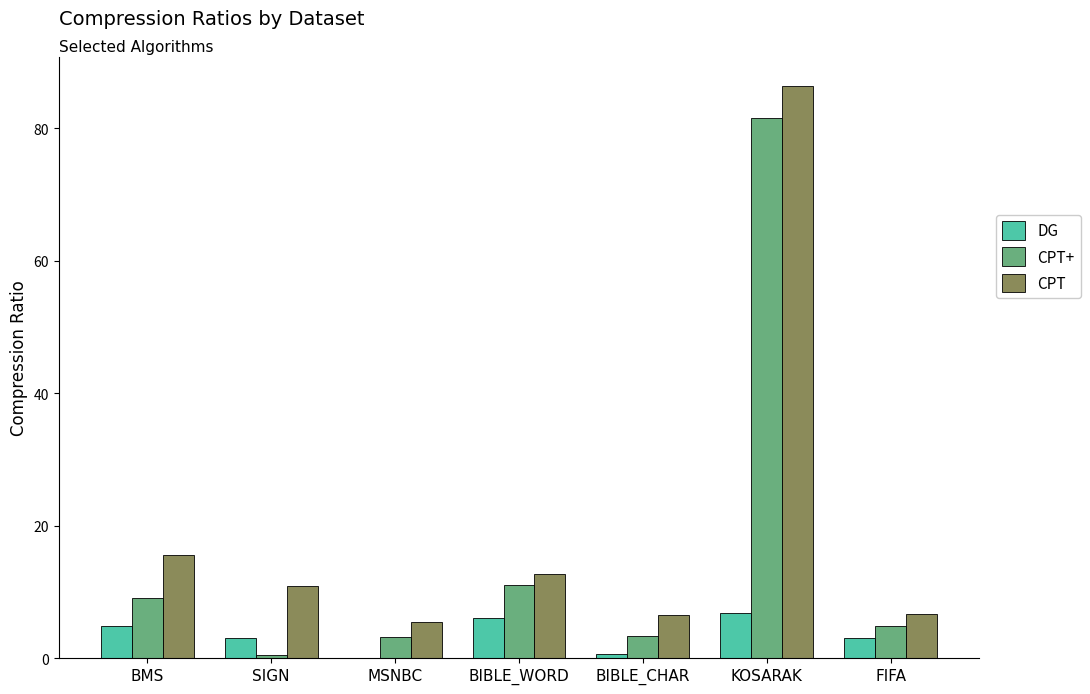

At which label does CPT+ reach its peak?

KOSARAK